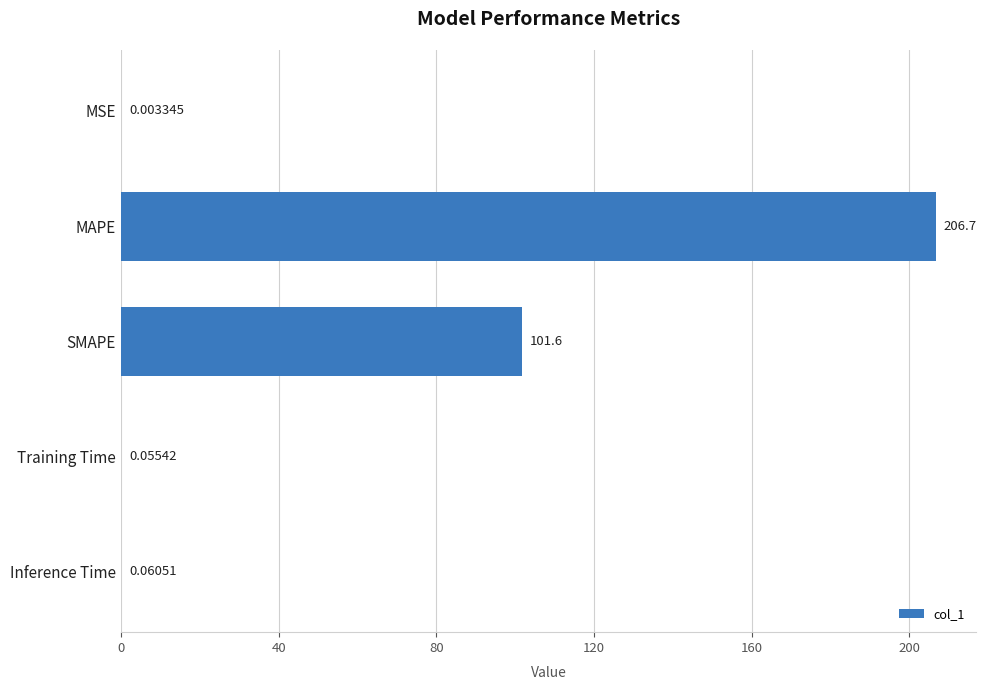

Which category has the highest value across all series?

MAPE